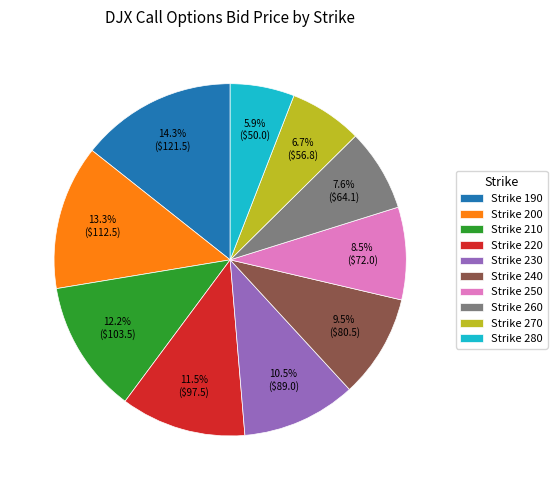

Which category has the biggest portion of the pie?

Strike 190